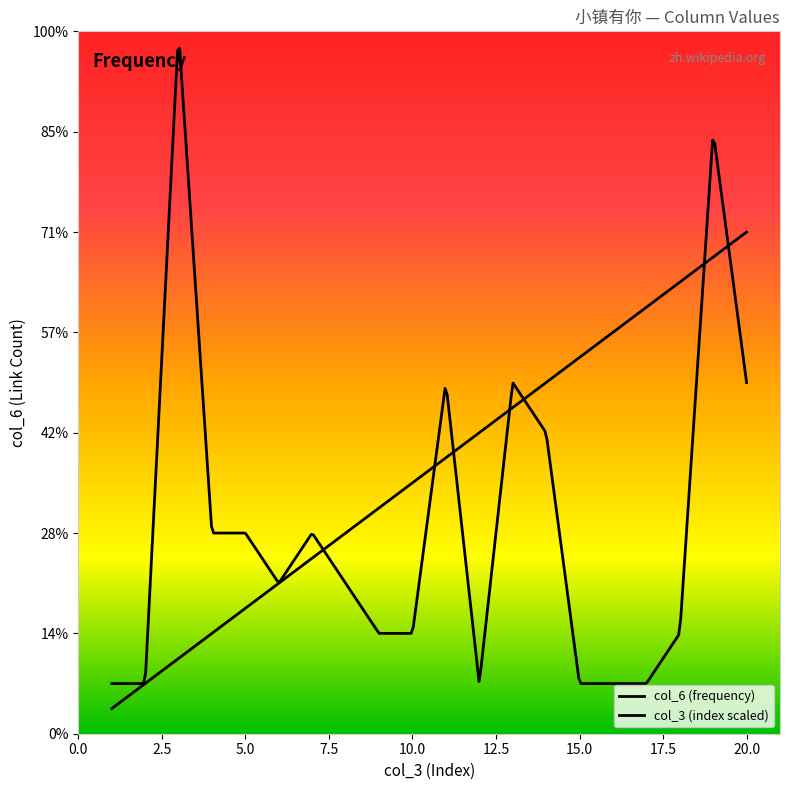

Does the chart display data point markers on the line(s)?

No